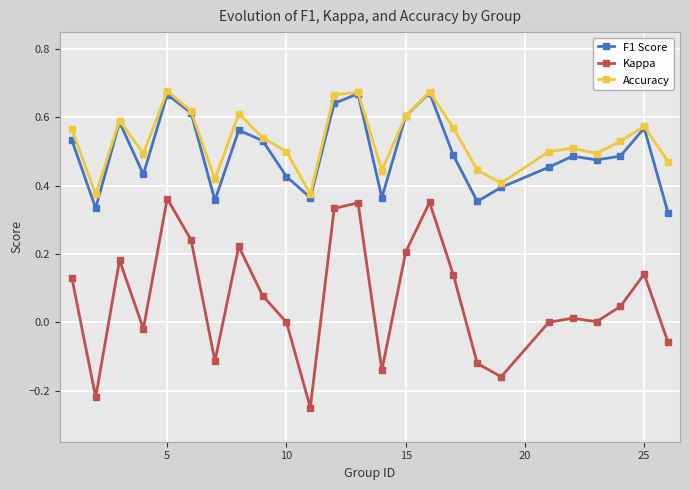

In F1 Score, how many points are higher than both neighbors (excluding endpoints)?

7